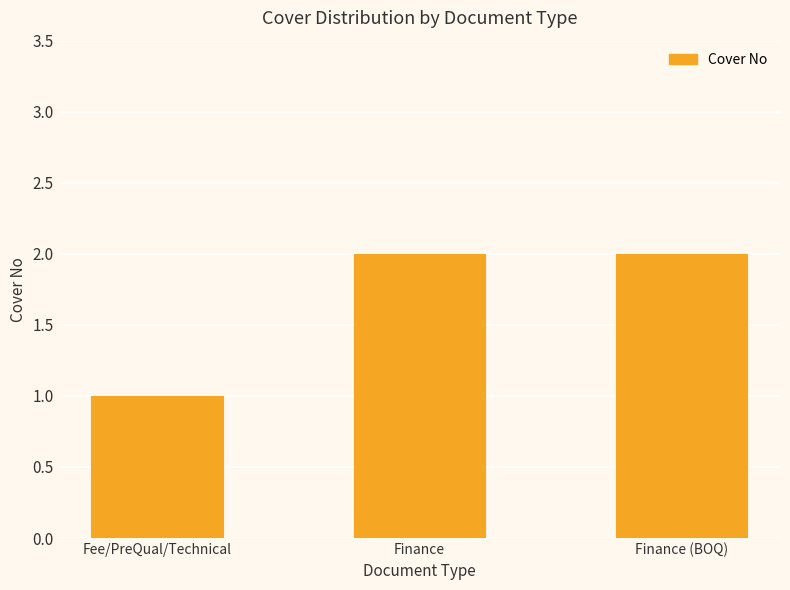

What is the greatest value displayed?

2